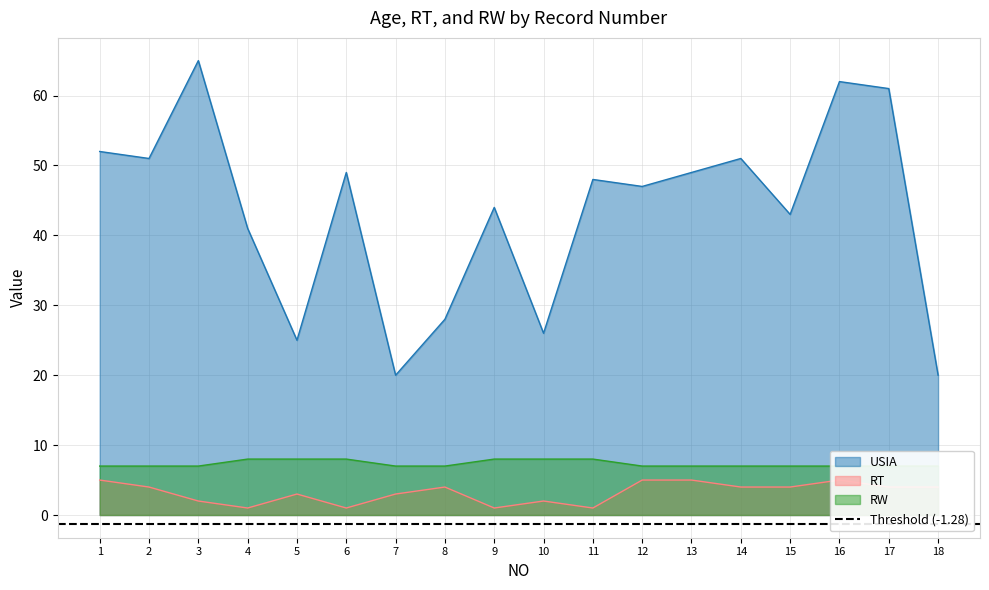

Which label corresponds to the smallest value in the chart?

4